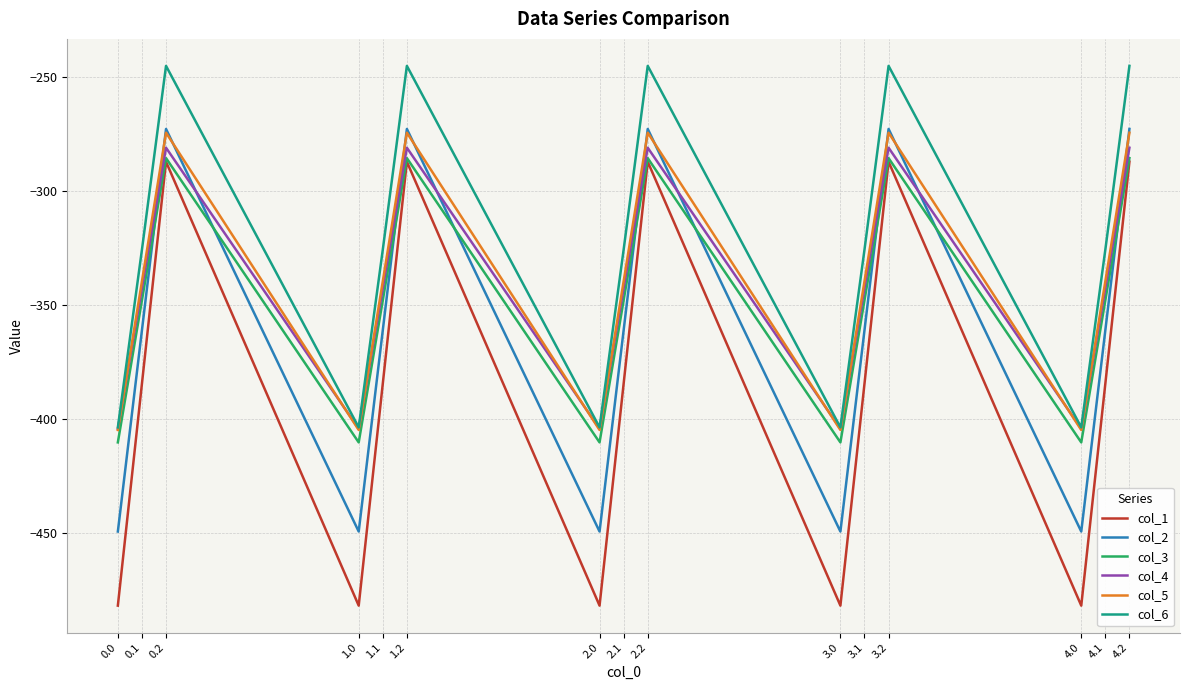

How many values in the col_3 series exceed -347?

5